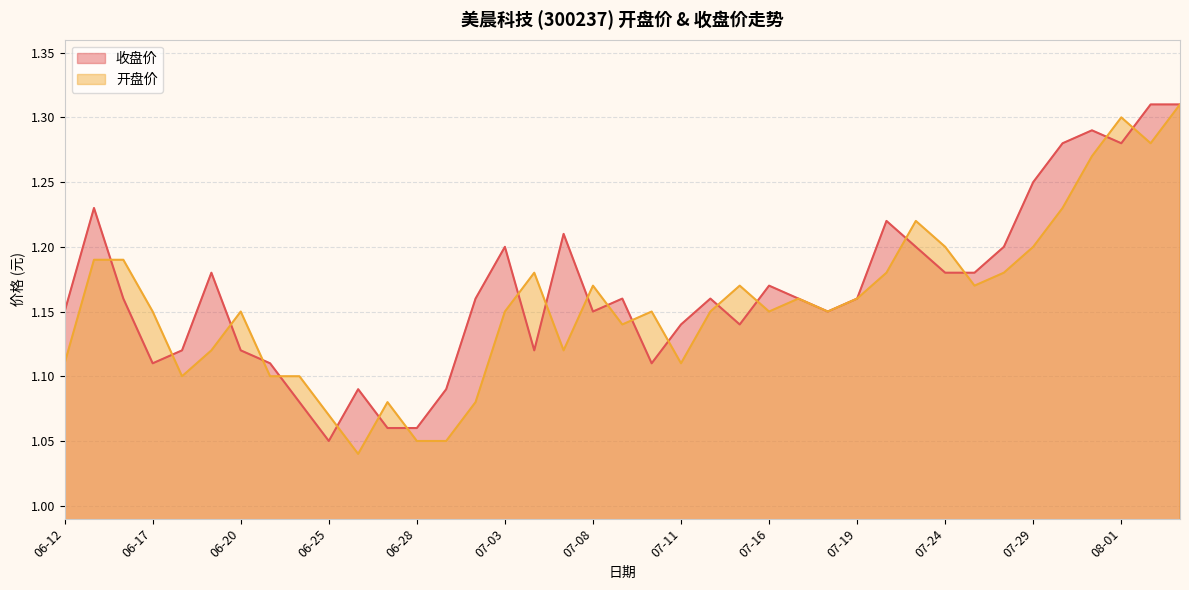

Which series has the widest spread of values?

开盘价